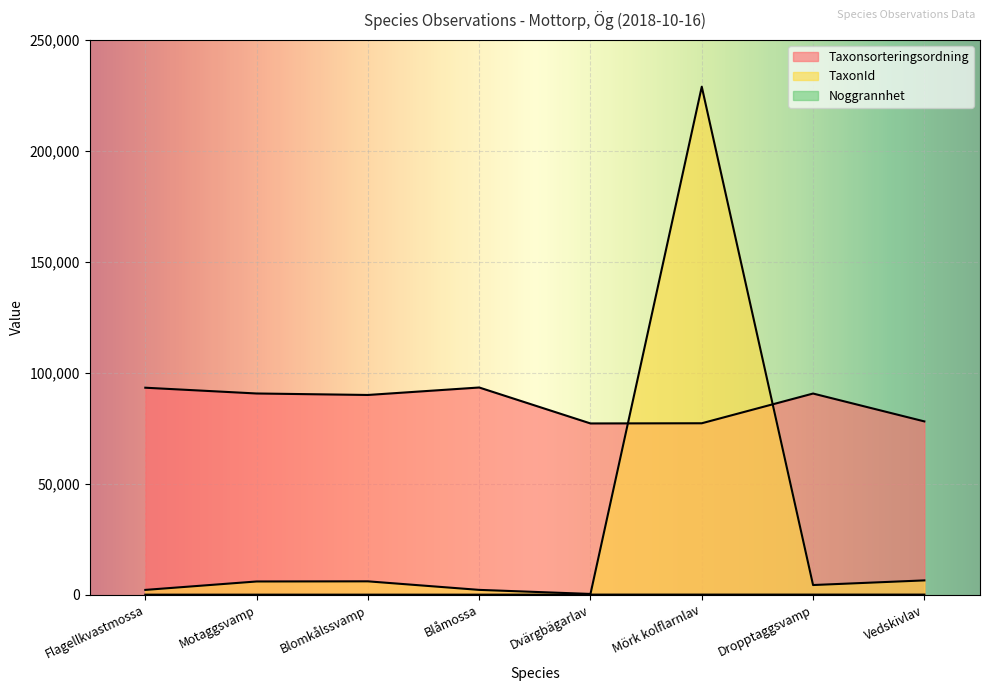

Which has a higher value, Dropptaggsvamp or Blåmossa?

Blåmossa